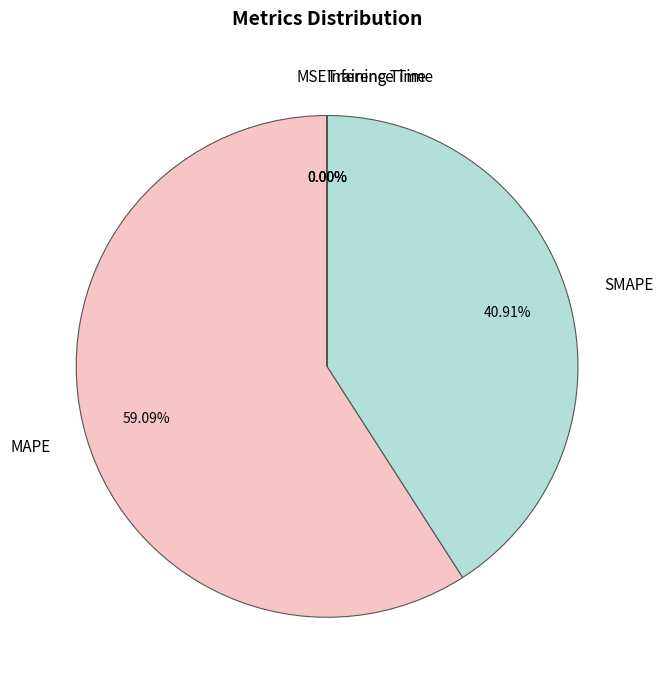

To the nearest percent, what is the average slice percentage?

20%